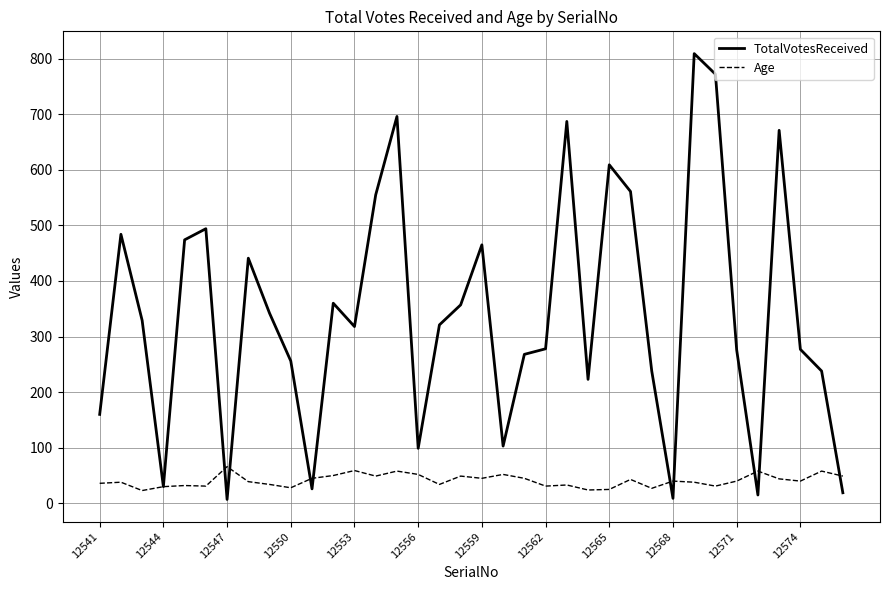

At how many categories does at least one series exceed 16?

36